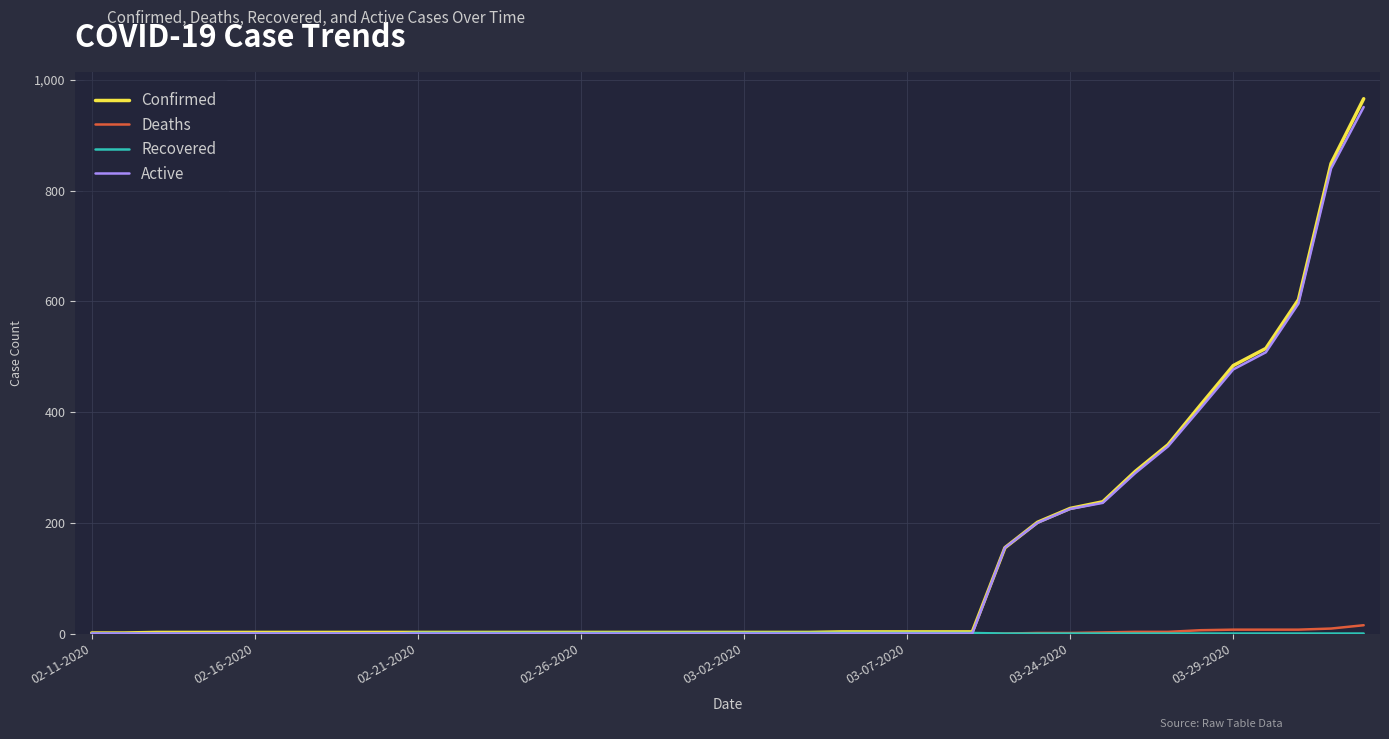

Which series has the largest range (max minus min)?

Confirmed